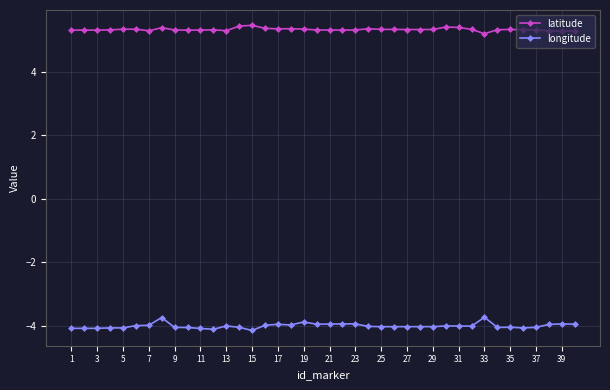

True or false: longitude has more than 0 interior local peaks.

True